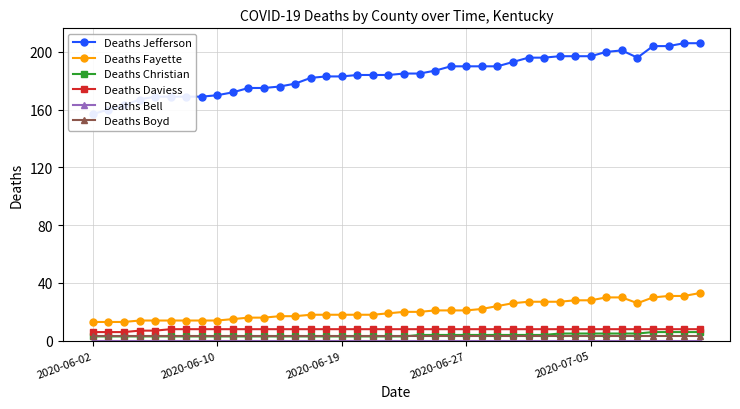

How many lines are shown in the chart?

6